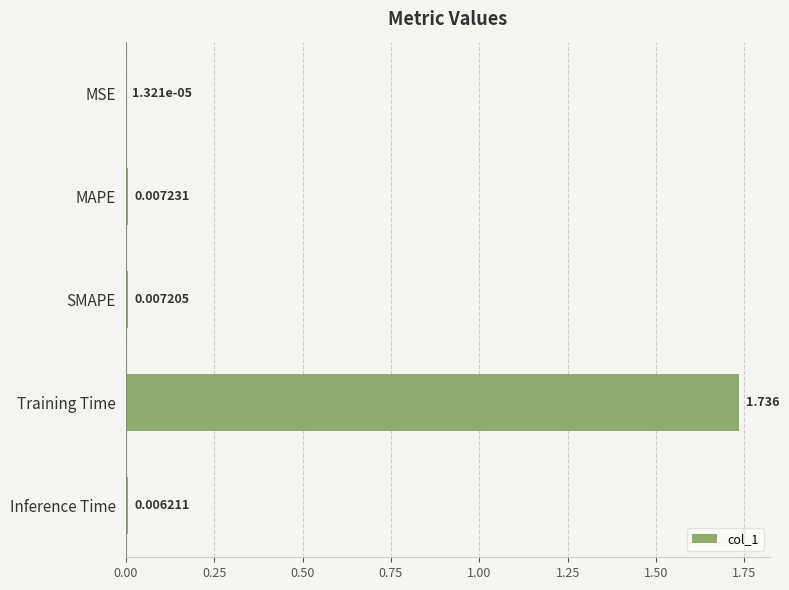

Which has a higher value, Training Time or SMAPE?

Training Time